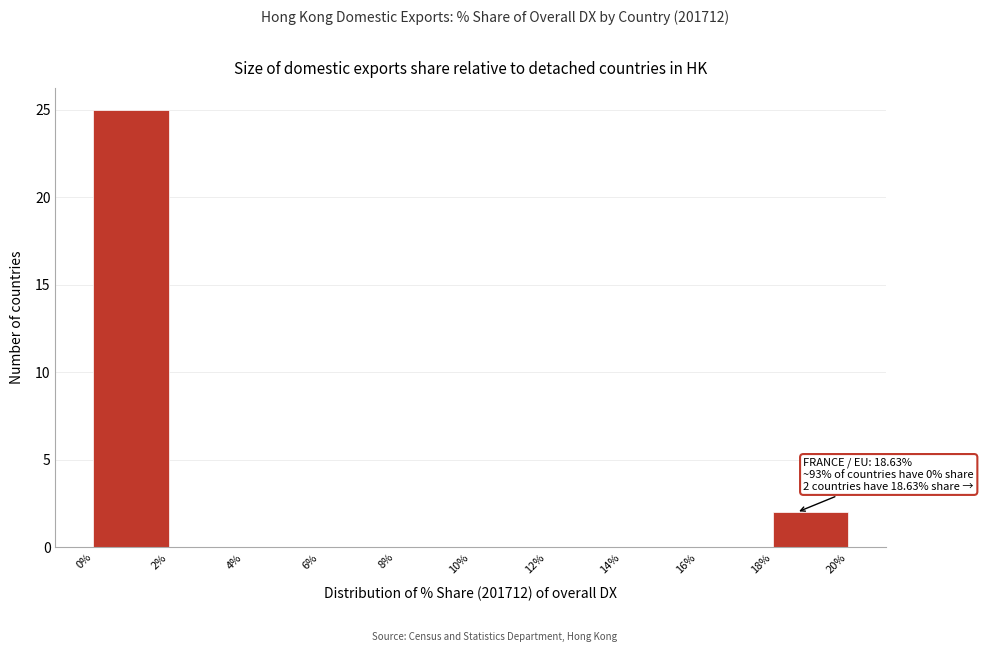

Over which range of the x-axis is the bar tallest?

0% to 2%